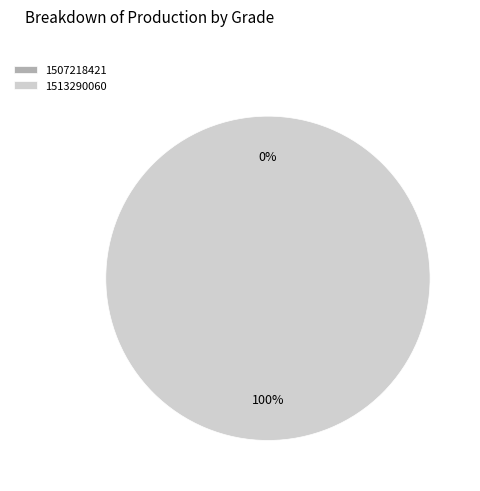

Count the number of slices in the pie.

2